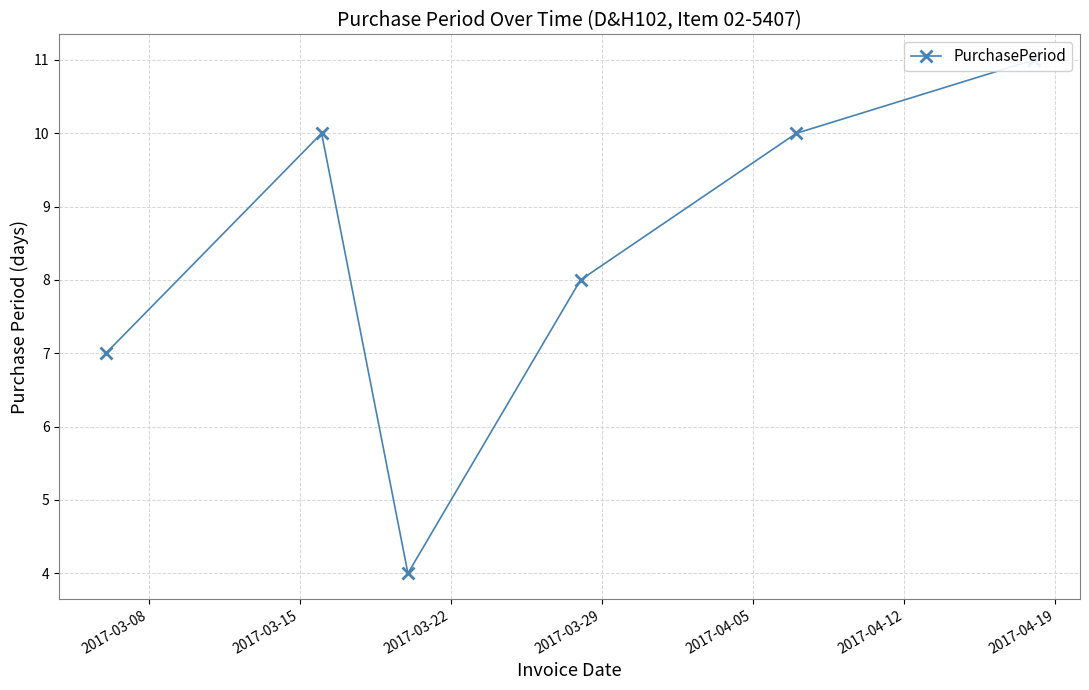

What is the approximate value at 2017-03-22?

4